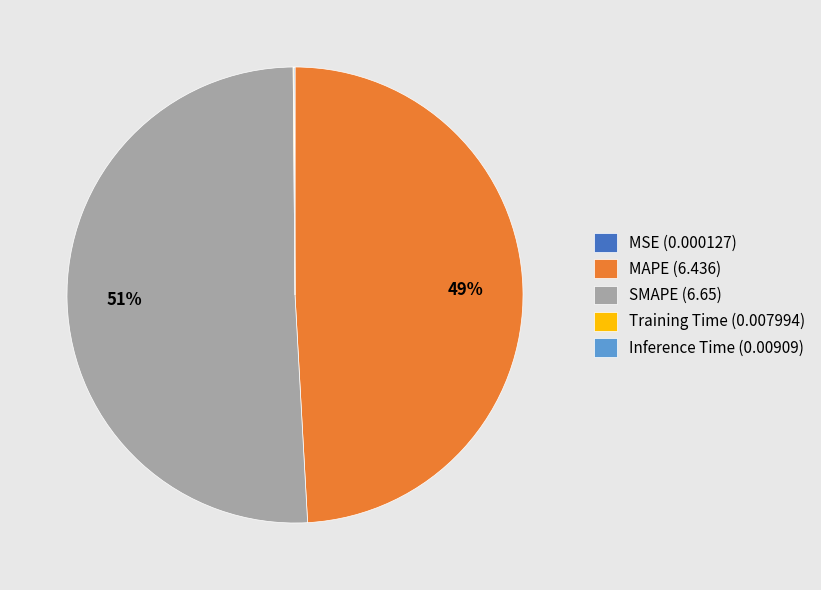

To the nearest percent, what is the difference between the largest and smallest slice percentages?

51%